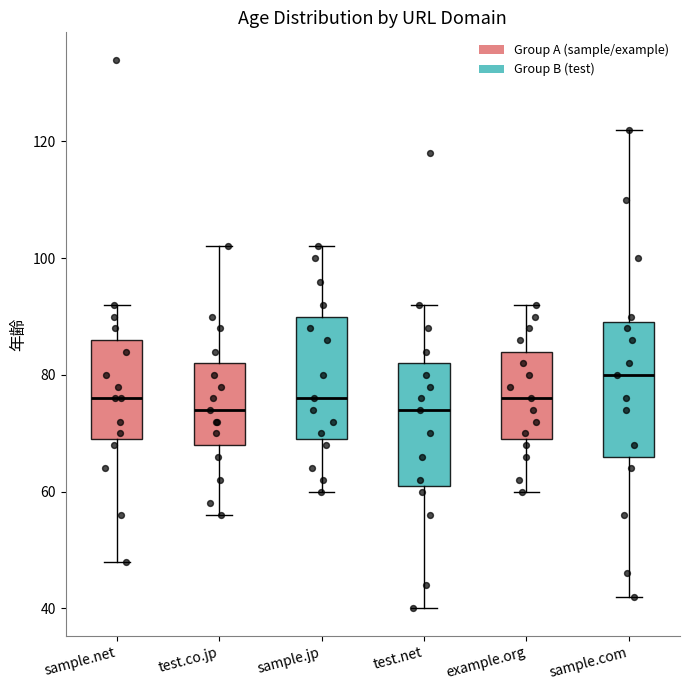

Reading left to right, transcribe this box plot: for each box, give where its median line is, the range the box spans, and where its two whiskers end, as read against the y-axis. The values are not printed on the chart, so give them approximately, as read against the axis.

sample.net: median 76, box 70 to 86, whiskers 48 to 92
test.co.jp: median 74, box 68 to 82, whiskers 56 to 102
sample.jp: median 76, box 70 to 90, whiskers 60 to 102
test.net: median 74, box 62 to 82, whiskers 40 to 92
example.org: median 76, box 70 to 84, whiskers 60 to 92
sample.com: median 80, box 66 to 90, whiskers 42 to 122